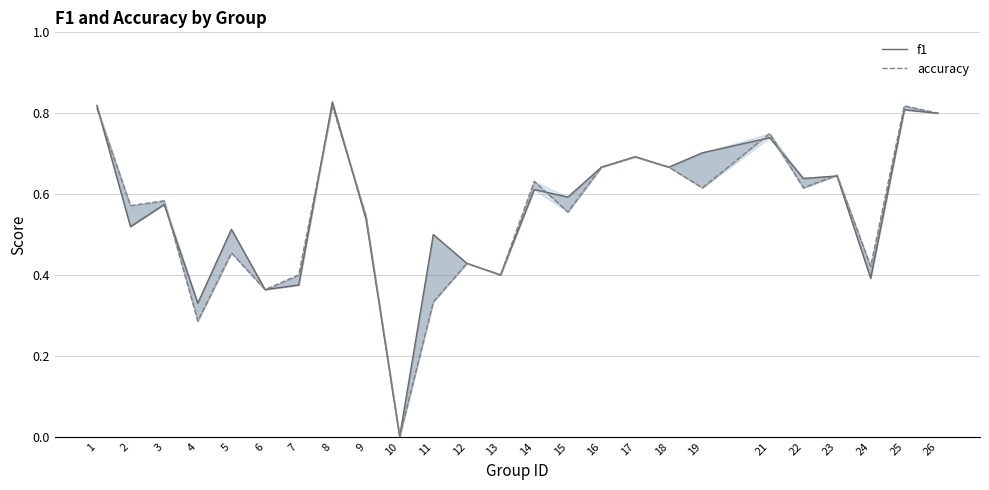

At which category is the sum across all series the highest?

8